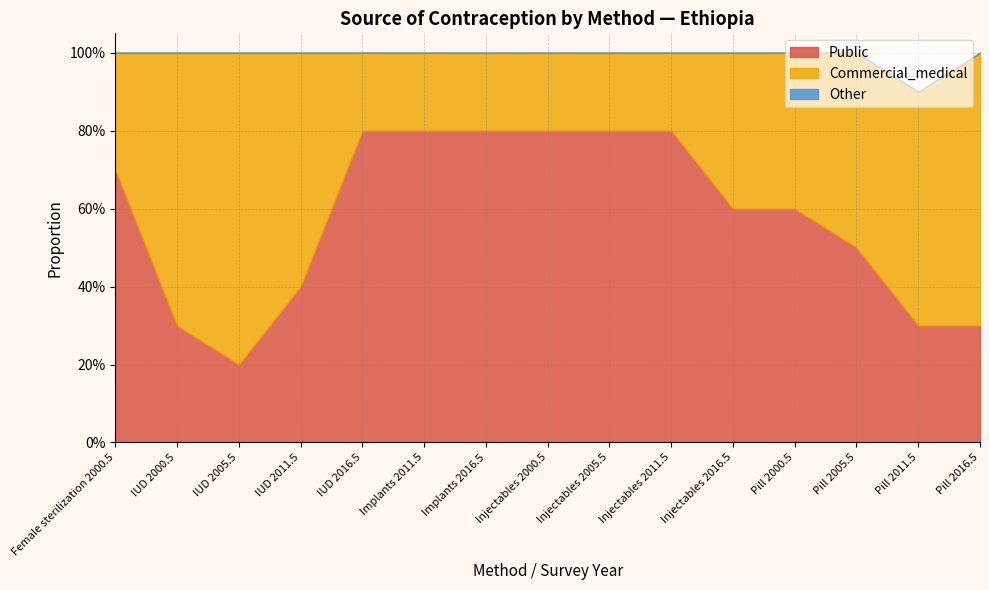

Which series has the largest range (max minus min)?

Public